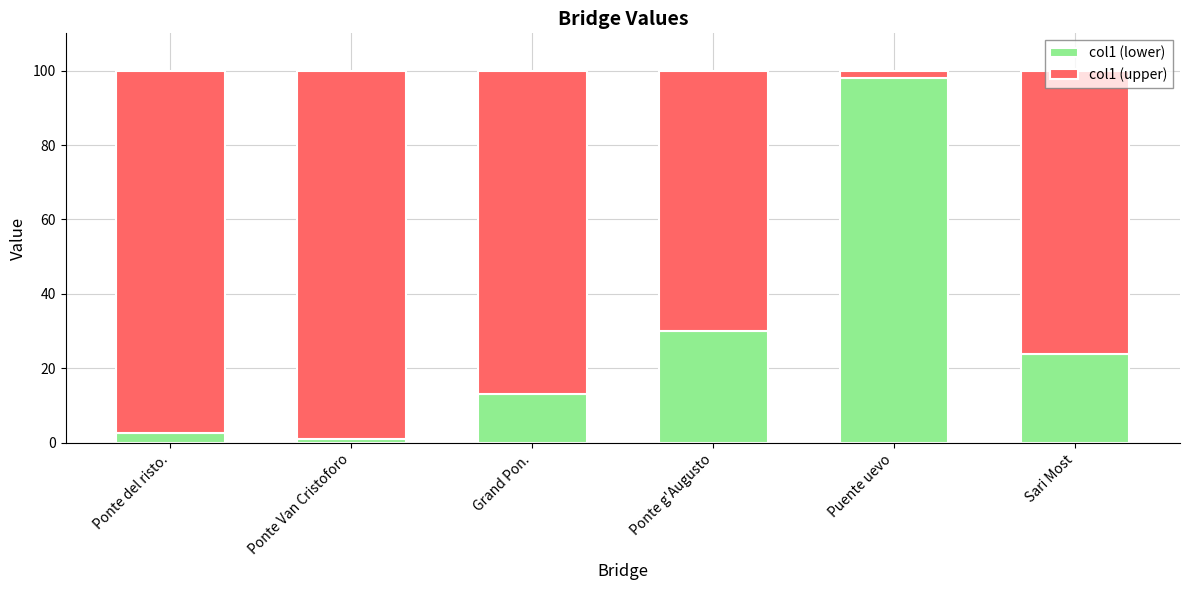

What is the sum of all col1 (lower) values?

168.7